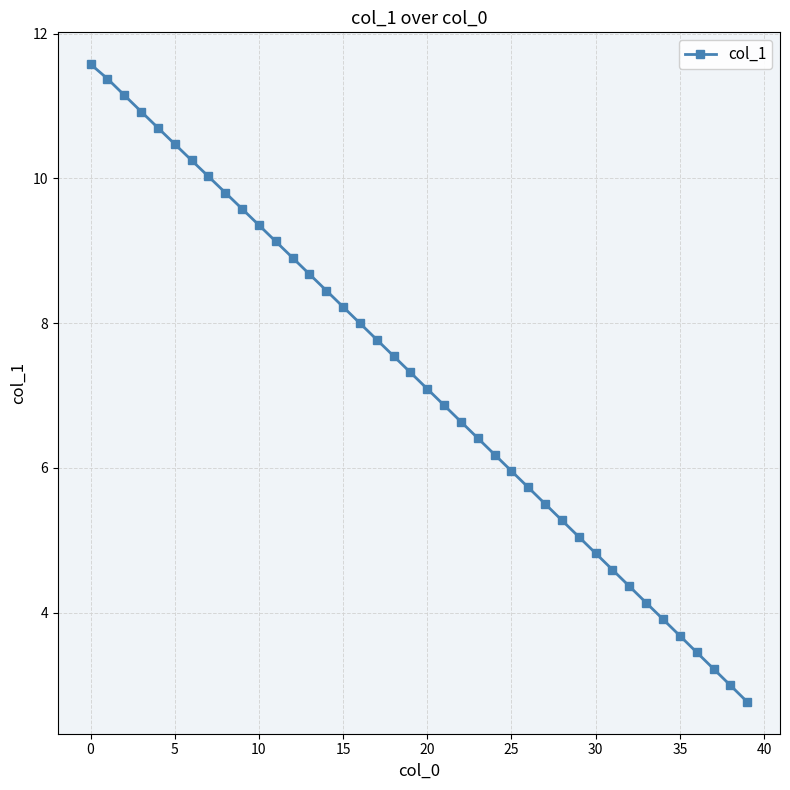

What is the greatest value displayed?

11.6